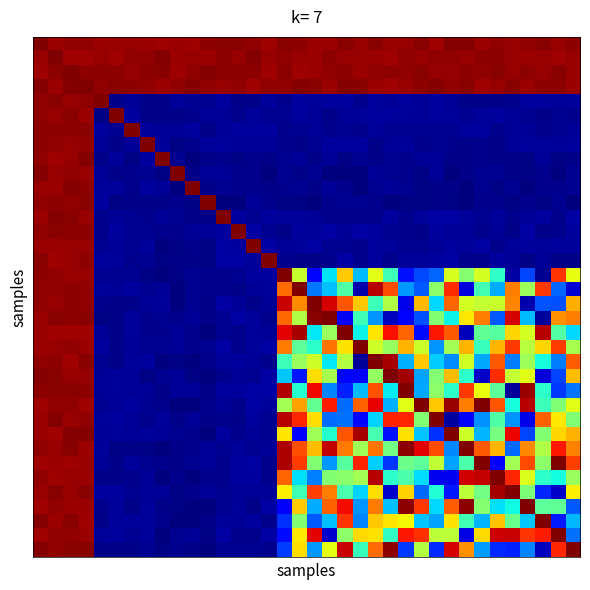

Reading left to right, list all the values displayed in this chart.

row_0: 0=0.9	1=0.8	2=0.8	3=0.9	4=0.8	5=0.8	6=0.8	7=0.8	8=0.8	9=0.8	10=0.8	11=0.9	12=0.9	13=0.9	14=0.8	15=0.8	16=0.9	17=0.9	18=0.8	19=0.8	20=0.9	21=0.8	22=0.9	23=0.8	24=0.8	25=0.9	26=0.8	27=0.9	28=0.9	29=0.8	30=0.8	31=0.8	32=0.9	33=0.9	34=0.8	35=0.9
row_1: 0=0.8	1=0.9	2=0.8	3=0.8	4=0.8	5=0.8	6=0.8	7=0.9	8=0.9	9=0.8	10=0.8	11=0.8	12=0.9	13=0.8	14=0.9	15=0.8	16=0.8	17=0.8	18=0.8	19=0.9	20=0.8	21=0.8	22=0.8	23=0.8	24=0.8	25=0.8	26=0.9	27=0.8	28=0.8	29=0.9	30=0.9	31=0.8	32=0.8	33=0.8	34=0.8	35=0.8
row_2: 0=0.8	1=0.9	2=0.9	3=0.9	4=0.9	5=0.9	6=0.8	7=0.9	8=0.9	9=0.8	10=0.8	11=0.9	12=0.9	13=0.9	14=0.9	15=0.8	16=0.9	17=0.8	18=0.8	19=0.8	20=0.9	21=0.8	22=0.8	23=0.9	24=0.8	25=0.9	26=0.8	27=0.8	28=0.9	29=0.8	30=0.9	31=0.8	32=0.9	33=0.8	34=0.9	35=0.8
row_3: 0=0.9	1=0.8	2=0.9	3=0.9	4=0.9	5=0.9	6=0.9	7=0.9	8=0.8	9=0.8	10=0.9	11=0.8	12=0.8	13=0.9	14=0.8	15=0.9	16=0.9	17=0.9	18=0.9	19=0.8	20=0.9	21=0.9	22=0.8	23=0.8	24=0.8	25=0.9	26=0.9	27=0.9	28=0.9	29=0.8	30=0.8	31=0.9	32=0.8	33=0.9	34=0.9	35=0.8
row_4: 0=0.8	1=0.9	2=0.8	3=0.8	4=0.9	5=0.0	6=0.1	7=0.0	8=0.0	9=0.1	10=0.1	11=0.1	12=0.1	13=0.0	14=0.0	15=0.1	16=0.0	17=0.1	18=0.1	19=0.1	20=0.1	21=0.0	22=0.1	23=0.1	24=0.1	25=0.1	26=0.1	27=0.1	28=0.0	29=0.0	30=0.0	31=0.0	32=0.1	33=0.1	34=0.1	35=0.1
row_5: 0=0.8	1=0.8	2=0.9	3=0.8	4=0.0	5=0.9	6=0.1	7=0.0	8=0.0	9=0.0	10=0.0	11=0.1	12=0.1	13=0.0	14=0.1	15=0.0	16=0.0	17=0.1	18=0.1	19=0.0	20=0.1	21=0.1	22=0.1	23=0.1	24=0.1	25=0.1	26=0.1	27=0.1	28=0.0	29=0.1	30=0.1	31=0.1	32=0.1	33=0.0	34=0.1	35=0.0
row_6: 0=0.9	1=0.9	2=0.9	3=0.9	4=0.1	5=0.0	6=0.9	7=0.1	8=0.1	9=0.1	10=0.1	11=0.0	12=0.1	13=0.1	14=0.1	15=0.1	16=0.0	17=0.1	18=0.1	19=0.0	20=0.1	21=0.0	22=0.1	23=0.0	24=0.0	25=0.0	26=0.0	27=0.1	28=0.1	29=0.1	30=0.0	31=0.1	32=0.1	33=0.0	34=0.1	35=0.1
row_7: 0=0.9	1=0.9	2=0.8	3=0.8	4=0.1	5=0.0	6=0.1	7=0.9	8=0.1	9=0.0	10=0.0	11=0.1	12=0.1	13=0.1	14=0.1	15=0.1	16=0.0	17=0.0	18=0.1	19=0.1	20=0.1	21=0.1	22=0.0	23=0.1	24=0.1	25=0.0	26=0.0	27=0.0	28=0.0	29=0.0	30=0.0	31=0.1	32=0.1	33=0.1	34=0.1	35=0.1
row_8: 0=0.9	1=0.8	2=0.8	3=0.9	4=0.0	5=0.1	6=0.0	7=0.1	8=0.9	9=0.0	10=0.0	11=0.0	12=0.0	13=0.0	14=0.0	15=0.0	16=0.0	17=0.1	18=0.0	19=0.1	20=0.0	21=0.1	22=0.0	23=0.1	24=0.0	25=0.1	26=0.1	27=0.0	28=0.0	29=0.0	30=0.0	31=0.0	32=0.0	33=0.1	34=0.0	35=0.0
row_9: 0=0.9	1=0.8	2=0.8	3=0.8	4=0.1	5=0.0	6=0.0	7=0.1	8=0.0	9=0.9	10=0.0	11=0.1	12=0.1	13=0.0	14=0.0	15=0.0	16=0.1	17=0.0	18=0.1	19=0.0	20=0.0	21=0.0	22=0.1	23=0.0	24=0.0	25=0.0	26=0.1	27=0.0	28=0.0	29=0.0	30=0.1	31=0.0	32=0.0	33=0.0	34=0.0	35=0.0
row_10: 0=0.8	1=0.8	2=0.9	3=0.9	4=0.1	5=0.1	6=0.0	7=0.1	8=0.1	9=0.0	10=0.9	11=0.0	12=0.1	13=0.0	14=0.0	15=0.0	16=0.0	17=0.1	18=0.0	19=0.1	20=0.0	21=0.0	22=0.0	23=0.1	24=0.1	25=0.0	26=0.0	27=0.0	28=0.0	29=0.0	30=0.0	31=0.1	32=0.0	33=0.0	34=0.0	35=0.1
row_11: 0=0.9	1=0.9	2=0.9	3=0.9	4=0.1	5=0.0	6=0.0	7=0.0	8=0.0	9=0.0	10=0.0	11=0.9	12=0.0	13=0.0	14=0.1	15=0.0	16=0.0	17=0.0	18=0.0	19=0.0	20=0.1	21=0.1	22=0.0	23=0.0	24=0.0	25=0.0	26=0.0	27=0.0	28=0.0	29=0.0	30=0.0	31=0.0	32=0.0	33=0.0	34=0.1	35=0.0
row_12: 0=0.8	1=0.9	2=0.9	3=0.8	4=0.0	5=0.1	6=0.1	7=0.0	8=0.1	9=0.1	10=0.0	11=0.0	12=0.9	13=0.1	14=0.1	15=0.1	16=0.1	17=0.1	18=0.1	19=0.0	20=0.0	21=0.0	22=0.0	23=0.1	24=0.0	25=0.1	26=0.1	27=0.1	28=0.1	29=0.1	30=0.1	31=0.0	32=0.1	33=0.1	34=0.0	35=0.1
row_13: 0=0.9	1=0.9	2=0.9	3=0.9	4=0.0	5=0.1	6=0.0	7=0.1	8=0.0	9=0.0	10=0.1	11=0.1	12=0.1	13=0.9	14=0.1	15=0.1	16=0.0	17=0.1	18=0.1	19=0.1	20=0.1	21=0.1	22=0.1	23=0.1	24=0.0	25=0.0	26=0.1	27=0.1	28=0.1	29=0.0	30=0.1	31=0.0	32=0.1	33=0.0	34=0.0	35=0.1
row_14: 0=0.8	1=0.8	2=0.8	3=0.8	4=0.1	5=0.1	6=0.1	7=0.1	8=0.0	9=0.0	10=0.0	11=0.0	12=0.1	13=0.1	14=0.9	15=0.1	16=0.1	17=0.1	18=0.1	19=0.1	20=0.0	21=0.0	22=0.1	23=0.1	24=0.0	25=0.0	26=0.1	27=0.1	28=0.1	29=0.1	30=0.0	31=0.1	32=0.1	33=0.1	34=0.1	35=0.1
row_15: 0=0.9	1=0.8	2=0.8	3=0.9	4=0.1	5=0.1	6=0.0	7=0.1	8=0.0	9=0.0	10=0.0	11=0.0	12=0.1	13=0.1	14=0.1	15=0.9	16=0.0	17=0.0	18=0.0	19=0.0	20=0.1	21=0.0	22=0.1	23=0.0	24=0.1	25=0.1	26=0.1	27=0.1	28=0.0	29=0.0	30=0.1	31=0.1	32=0.0	33=0.1	34=0.0	35=0.0
row_16: 0=0.9	1=0.9	2=0.8	3=0.8	4=0.1	5=0.1	6=0.0	7=0.0	8=0.0	9=0.0	10=0.0	11=0.0	12=0.0	13=0.1	14=0.1	15=0.1	16=0.9	17=0.5	18=0.1	19=0.3	20=0.6	21=0.3	22=0.6	23=0.4	24=0.2	25=0.2	26=0.2	27=0.5	28=0.5	29=0.5	30=0.4	31=0.1	32=0.2	33=0.0	34=0.7	35=0.6
row_17: 0=0.9	1=0.9	2=0.9	3=0.8	4=0.1	5=0.1	6=0.1	7=0.1	8=0.1	9=0.0	10=0.0	11=0.0	12=0.0	13=0.0	14=0.1	15=0.1	16=0.7	17=0.9	18=0.2	19=0.3	20=0.4	21=0.1	22=0.8	23=0.7	24=0.3	25=0.2	26=0.5	27=0.7	28=0.1	29=0.4	30=0.3	31=0.7	32=0.5	33=0.7	34=0.2	35=0.1
row_18: 0=0.8	1=0.8	2=0.9	3=0.8	4=0.0	5=0.0	6=0.0	7=0.1	8=0.1	9=0.0	10=0.1	11=0.0	12=0.1	13=0.1	14=0.0	15=0.1	16=0.8	17=0.7	18=0.9	19=0.8	20=0.7	21=0.6	22=0.4	23=0.5	24=0.1	25=0.6	26=0.3	27=0.7	28=0.5	29=0.5	30=0.5	31=0.7	32=0.1	33=0.2	34=0.2	35=0.6
row_19: 0=0.8	1=0.9	2=0.9	3=0.9	4=0.0	5=0.0	6=0.1	7=0.0	8=0.0	9=0.0	10=0.1	11=0.0	12=0.1	13=0.1	14=0.1	15=0.0	16=0.7	17=0.5	18=0.9	19=0.9	20=0.1	21=0.4	22=0.3	23=0.1	24=0.1	25=0.2	26=0.5	27=0.3	28=0.6	29=0.7	30=0.2	31=0.8	32=0.3	33=0.1	34=0.7	35=0.7
row_20: 0=0.8	1=0.8	2=0.8	3=0.8	4=0.1	5=0.0	6=0.1	7=0.0	8=0.0	9=0.1	10=0.0	11=0.0	12=0.0	13=0.0	14=0.1	15=0.1	16=0.8	17=0.8	18=0.3	19=0.5	20=0.9	21=0.3	22=0.6	23=0.8	24=0.7	25=0.1	26=0.8	27=0.7	28=0.1	29=0.4	30=0.4	31=0.6	32=0.5	33=0.8	34=0.4	35=0.3
row_21: 0=0.8	1=0.8	2=0.9	3=0.8	4=0.1	5=0.0	6=0.1	7=0.0	8=0.0	9=0.1	10=0.0	11=0.1	12=0.1	13=0.0	14=0.1	15=0.1	16=0.7	17=0.4	18=0.4	19=0.7	20=0.6	21=0.9	22=0.5	23=0.5	24=0.6	25=0.5	26=0.3	27=0.5	28=0.6	29=0.4	30=0.6	31=0.7	32=0.5	33=0.6	34=0.7	35=0.5
row_22: 0=0.8	1=0.9	2=0.8	3=0.9	4=0.0	5=0.0	6=0.1	7=0.1	8=0.0	9=0.0	10=0.0	11=0.0	12=0.1	13=0.1	14=0.1	15=0.0	16=0.4	17=0.5	18=0.5	19=0.3	20=0.5	21=0.1	22=0.9	23=0.8	24=0.3	25=0.6	26=0.3	27=0.3	28=0.5	29=0.3	30=0.7	31=0.2	32=0.5	33=0.4	34=0.2	35=0.7
row_23: 0=0.9	1=0.9	2=0.8	3=0.8	4=0.1	5=0.1	6=0.1	7=0.0	8=0.0	9=0.1	10=0.0	11=0.0	12=0.0	13=0.1	14=0.0	15=0.1	16=0.3	17=0.2	18=0.6	19=0.5	20=0.1	21=0.1	22=0.5	23=0.9	24=0.8	25=0.3	26=0.5	27=0.6	28=0.4	29=0.1	30=0.7	31=0.5	32=0.6	33=0.1	34=0.2	35=0.6
row_24: 0=0.9	1=0.9	2=0.9	3=0.9	4=0.1	5=0.1	6=0.1	7=0.1	8=0.0	9=0.1	10=0.1	11=0.0	12=0.1	13=0.1	14=0.1	15=0.1	16=0.8	17=0.4	18=0.8	19=0.2	20=0.2	21=0.3	22=0.7	23=0.3	24=0.9	25=0.3	26=0.5	27=0.4	28=0.7	29=0.6	30=0.4	31=0.1	32=0.8	33=0.4	34=0.2	35=0.2
row_25: 0=0.8	1=0.8	2=0.8	3=0.8	4=0.1	5=0.1	6=0.1	7=0.0	8=0.0	9=0.0	10=0.0	11=0.0	12=0.1	13=0.0	14=0.1	15=0.1	16=0.5	17=0.6	18=0.4	19=0.8	20=0.2	21=0.7	22=0.8	23=0.3	24=0.6	25=0.9	26=0.6	27=0.8	28=0.7	29=0.9	30=0.7	31=0.4	32=0.8	33=0.4	34=0.5	35=0.6
row_26: 0=0.8	1=0.9	2=0.8	3=0.8	4=0.1	5=0.1	6=0.1	7=0.0	8=0.1	9=0.0	10=0.1	11=0.0	12=0.0	13=0.0	14=0.1	15=0.1	16=0.8	17=0.8	18=0.6	19=0.2	20=0.2	21=0.1	22=0.3	23=0.8	24=0.8	25=0.5	26=0.9	27=0.1	28=0.1	29=0.3	30=0.4	31=0.3	32=0.1	33=0.7	34=0.6	35=0.5
row_27: 0=0.8	1=0.8	2=0.9	3=0.9	4=0.1	5=0.1	6=0.1	7=0.1	8=0.1	9=0.1	10=0.0	11=0.0	12=0.1	13=0.0	14=0.1	15=0.1	16=0.6	17=0.1	18=0.5	19=0.4	20=0.7	21=0.8	22=0.4	23=0.2	24=0.6	25=0.3	26=0.2	27=0.9	28=0.5	29=0.3	30=0.4	31=0.8	32=0.2	33=0.5	34=0.6	35=0.6
row_28: 0=0.8	1=0.8	2=0.9	3=0.8	4=0.1	5=0.0	6=0.0	7=0.0	8=0.0	9=0.0	10=0.0	11=0.1	12=0.0	13=0.1	14=0.1	15=0.1	16=0.8	17=0.7	18=0.6	19=0.8	20=0.7	21=0.5	22=0.7	23=0.4	24=0.9	25=0.8	26=0.7	27=0.2	28=0.9	29=0.7	30=0.6	31=0.2	32=0.7	33=0.5	34=0.8	35=0.7
row_29: 0=0.8	1=0.8	2=0.8	3=0.8	4=0.1	5=0.0	6=0.1	7=0.1	8=0.0	9=0.0	10=0.1	11=0.1	12=0.0	13=0.1	14=0.1	15=0.0	16=0.8	17=0.7	18=0.5	19=0.3	20=0.4	21=0.8	22=0.3	23=0.2	24=0.4	25=0.4	26=0.5	27=0.3	28=0.4	29=0.9	30=0.1	31=0.5	32=0.7	33=0.5	34=0.9	35=0.7
row_30: 0=0.8	1=0.8	2=0.8	3=0.8	4=0.0	5=0.0	6=0.0	7=0.1	8=0.0	9=0.0	10=0.0	11=0.0	12=0.0	13=0.1	14=0.1	15=0.0	16=0.7	17=0.3	18=0.2	19=0.5	20=0.5	21=0.5	22=0.8	23=0.4	24=0.4	25=0.3	26=0.1	27=0.1	28=0.8	29=0.8	30=0.9	31=0.8	32=0.5	33=0.4	34=0.3	35=0.5
row_31: 0=0.8	1=0.9	2=0.8	3=0.9	4=0.1	5=0.1	6=0.1	7=0.1	8=0.1	9=0.0	10=0.0	11=0.1	12=0.0	13=0.1	14=0.1	15=0.1	16=0.6	17=0.4	18=0.7	19=0.7	20=0.4	21=0.3	22=0.6	23=0.1	24=0.6	25=0.2	26=0.4	27=0.2	28=0.5	29=0.4	30=0.8	31=0.9	32=0.5	33=0.2	34=0.1	35=0.6
row_32: 0=0.8	1=0.8	2=0.8	3=0.8	4=0.0	5=0.1	6=0.0	7=0.1	8=0.0	9=0.0	10=0.0	11=0.0	12=0.1	13=0.1	14=0.0	15=0.1	16=0.1	17=0.6	18=0.3	19=0.7	20=0.8	21=0.3	22=0.7	23=0.3	24=0.9	25=0.7	26=0.3	27=0.7	28=0.9	29=0.5	30=0.3	31=0.3	32=0.9	33=0.4	34=0.4	35=0.2
row_33: 0=0.9	1=0.8	2=0.9	3=0.8	4=0.0	5=0.1	6=0.1	7=0.1	8=0.0	9=0.0	10=0.0	11=0.0	12=0.1	13=0.1	14=0.1	15=0.0	16=0.2	17=0.5	18=0.2	19=0.3	20=0.7	21=0.2	22=0.6	23=0.6	24=0.6	25=0.3	26=0.3	27=0.6	28=0.4	29=0.3	30=0.6	31=0.4	32=0.3	33=0.9	34=0.2	35=0.3
row_34: 0=0.8	1=0.9	2=0.9	3=0.8	4=0.1	5=0.1	6=0.1	7=0.1	8=0.0	9=0.1	10=0.1	11=0.0	12=0.1	13=0.0	14=0.0	15=0.1	16=0.1	17=0.6	18=0.8	19=0.1	20=0.5	21=0.6	22=0.6	23=0.4	24=0.8	25=0.7	26=0.5	27=0.5	28=0.1	29=0.6	30=0.8	31=0.8	32=0.7	33=0.8	34=0.9	35=0.2
row_35: 0=0.9	1=0.8	2=0.9	3=0.9	4=0.0	5=0.0	6=0.0	7=0.0	8=0.0	9=0.0	10=0.0	11=0.0	12=0.0	13=0.1	14=0.1	15=0.0	16=0.2	17=0.6	18=0.3	19=0.6	20=0.8	21=0.4	22=0.7	23=0.9	24=0.2	25=0.5	26=0.2	27=0.8	28=0.7	29=0.3	30=0.2	31=0.2	32=0.2	33=0.1	34=0.8	35=0.9